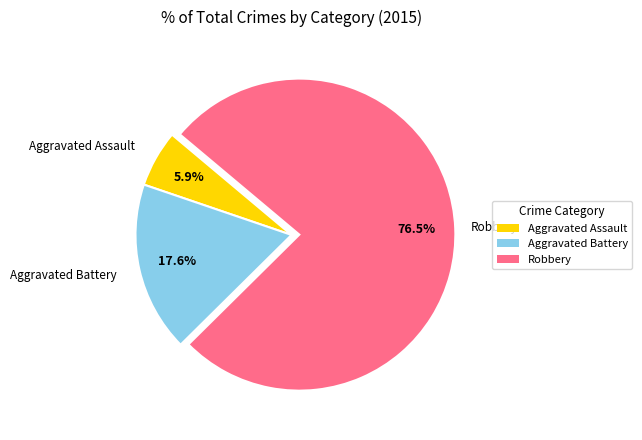

Is there a majority slice in this chart?

Yes